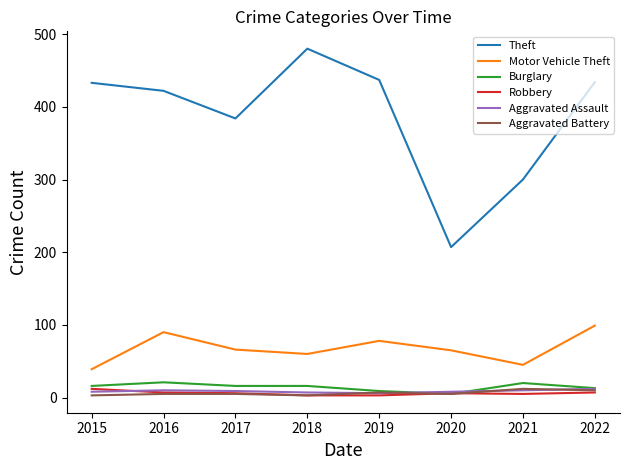

Which series changed the most between 2015 and 2022?

Motor Vehicle Theft